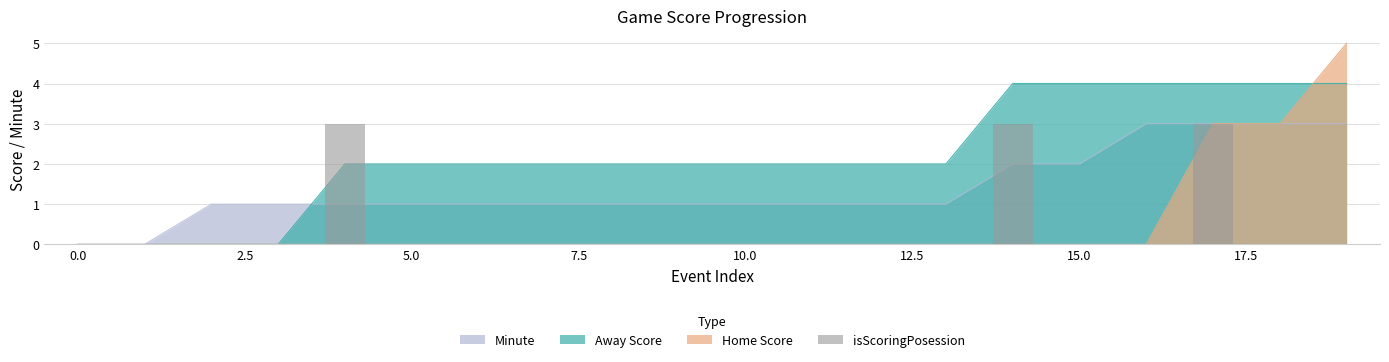

Count the number of categories in the chart.

20